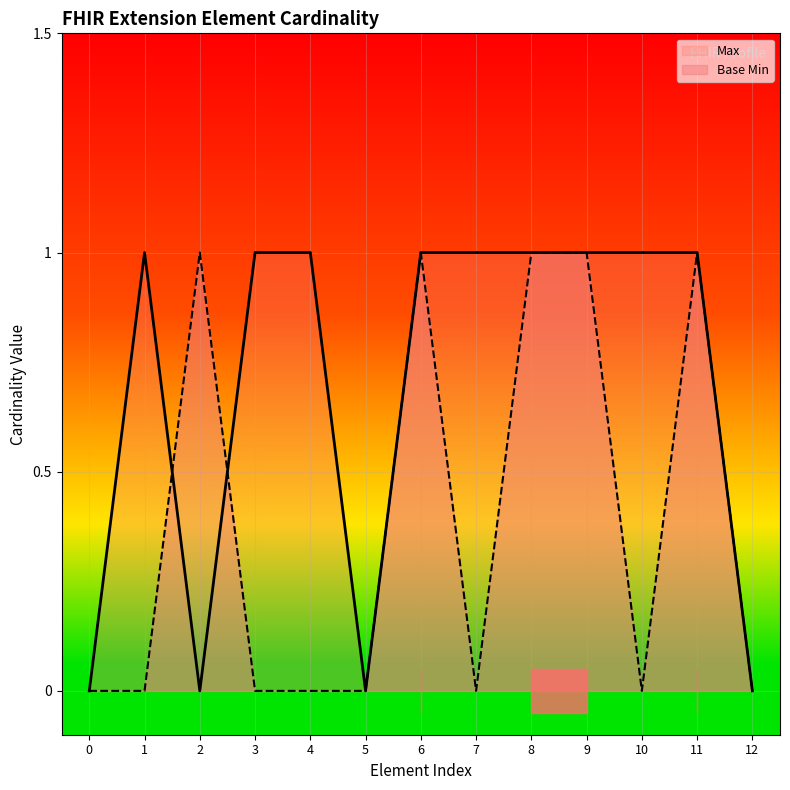

The Base Min series shows -1 at 5. True or false?

False